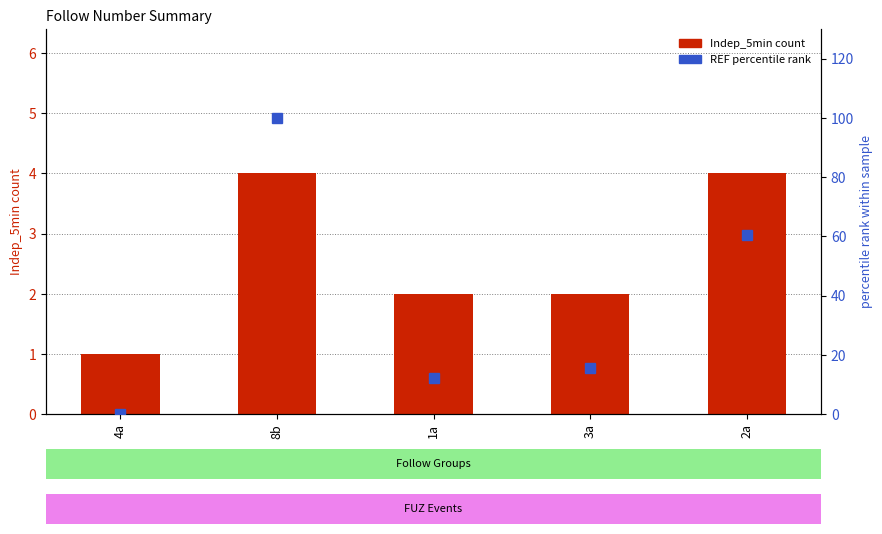

What position from the right is 3a?

2